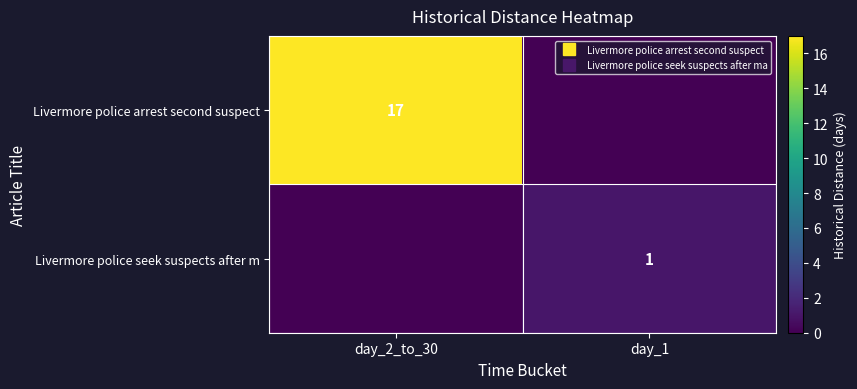

What is the difference between the highest and lowest values at day_2_to_30?

17